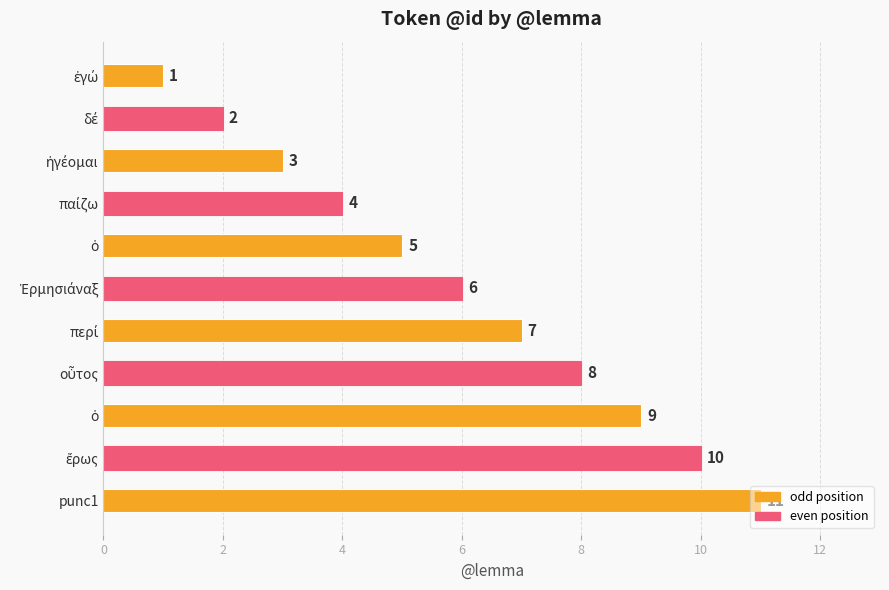

How many values are below 6?

5